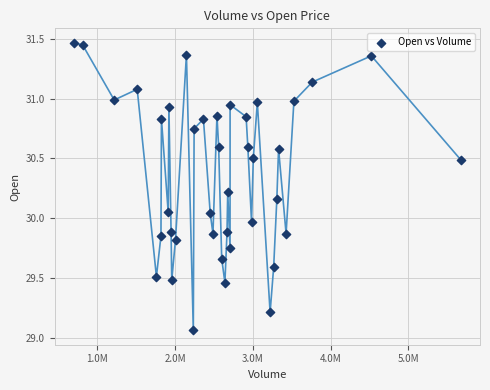

What is the range of Y values (max minus min)?

2.4